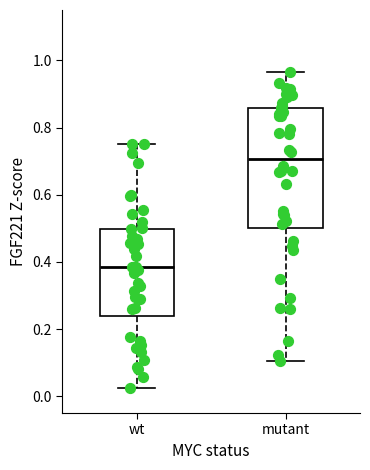

Reading left to right, read every box against the y-axis: the position of its median line, the range the box covers, and the ends of its whiskers. The values are not printed on the chart, so give them approximately, as read against the axis.

wt: median 0.38, box 0.24 to 0.50, whiskers 0.02 to 0.76
mutant: median 0.70, box 0.50 to 0.86, whiskers 0.10 to 0.96